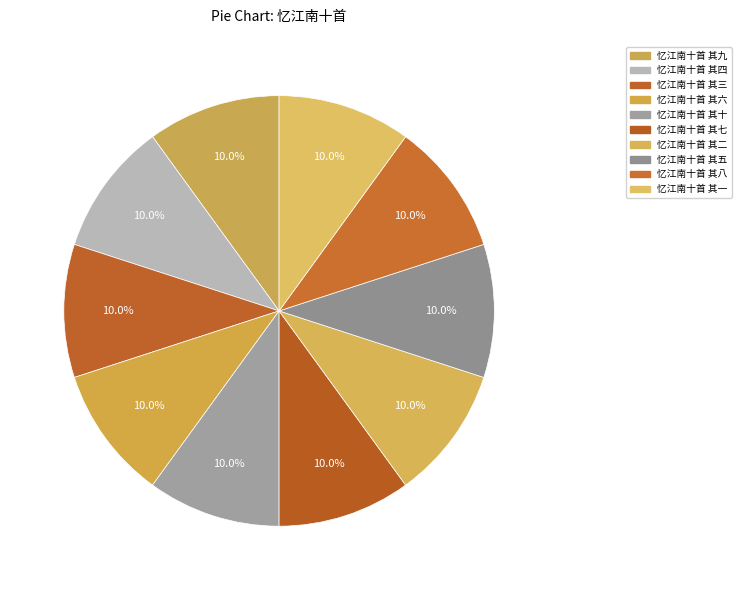

Which has a higher value, 忆江南十首 其十 or 忆江南十首 其三?

忆江南十首 其十